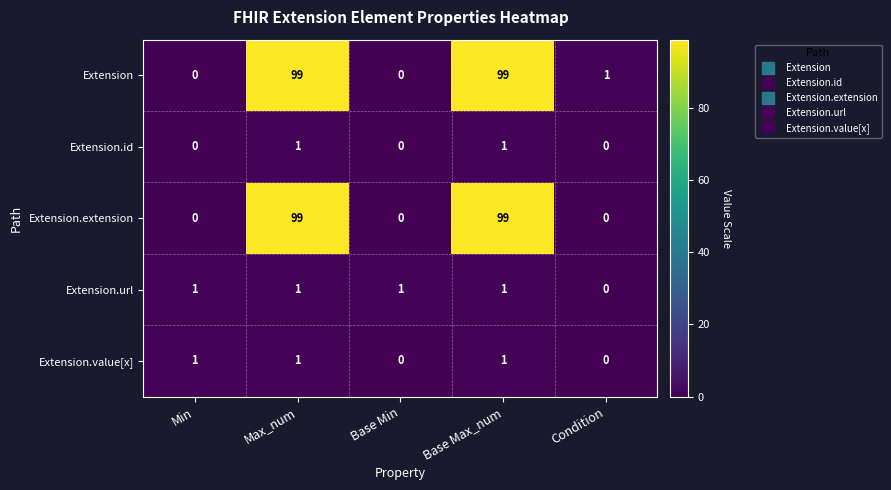

How many data points in Extension.value[x] are less than 1?

2